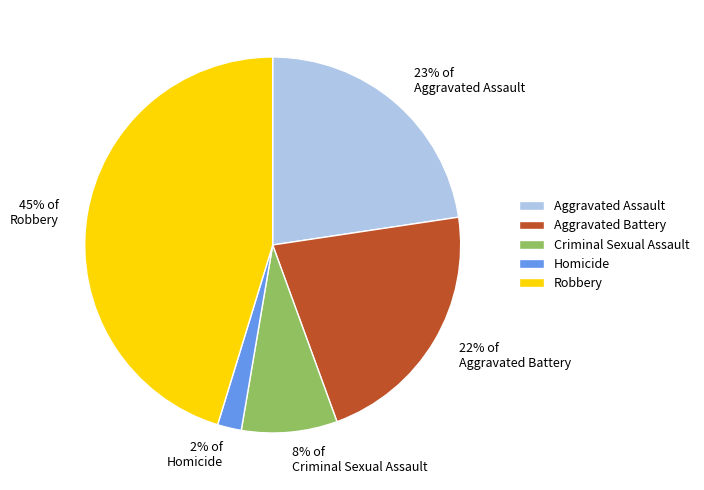

To the nearest percent, what percentage of the pie is Aggravated Assault?

23%